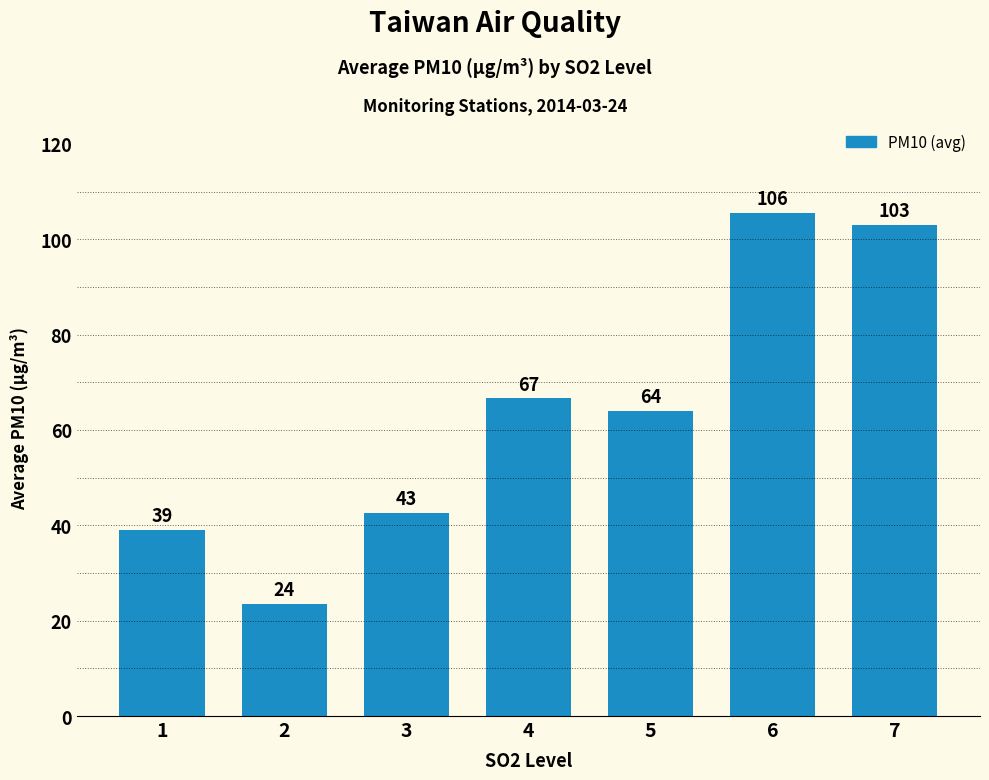

Is it true that the value at 7 is 103.0?

True